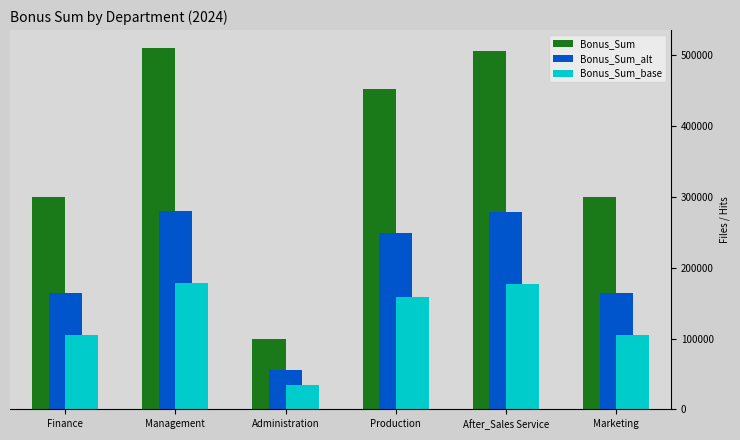

Between After_Sales Service and Marketing, which series saw the biggest shift?

Bonus_Sum